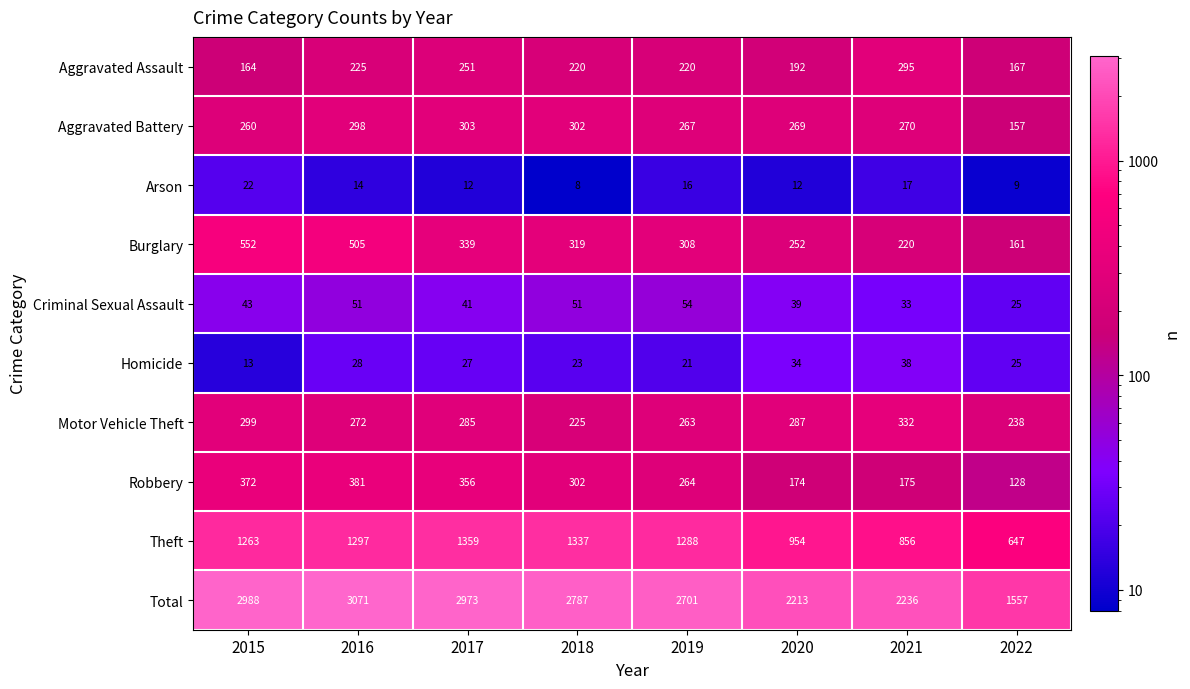

Rank the series at 2019 from lowest to highest value.

Arson, Homicide, Criminal Sexual Assault, Aggravated Assault, Motor Vehicle Theft, Robbery, Aggravated Battery, Burglary, Theft, Total